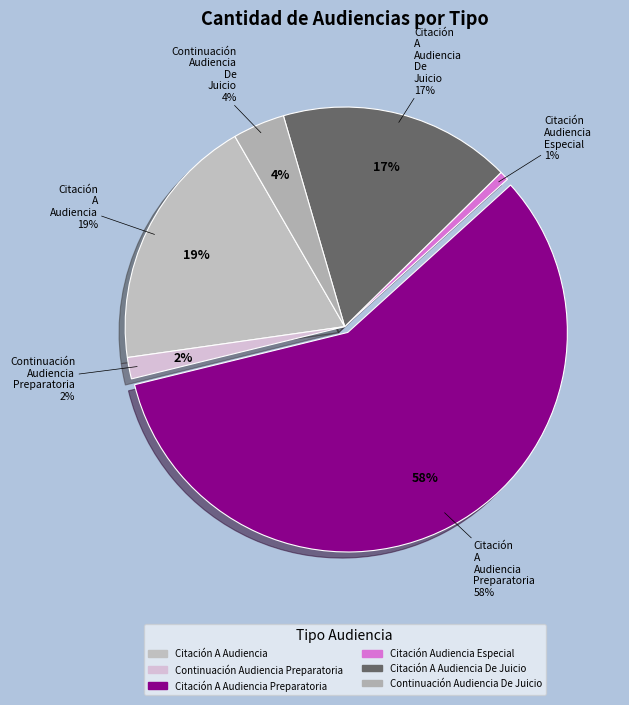

Is the sum of Continuación Audiencia De Juicio and Citación A Audiencia Preparatoria greater than half?

Yes